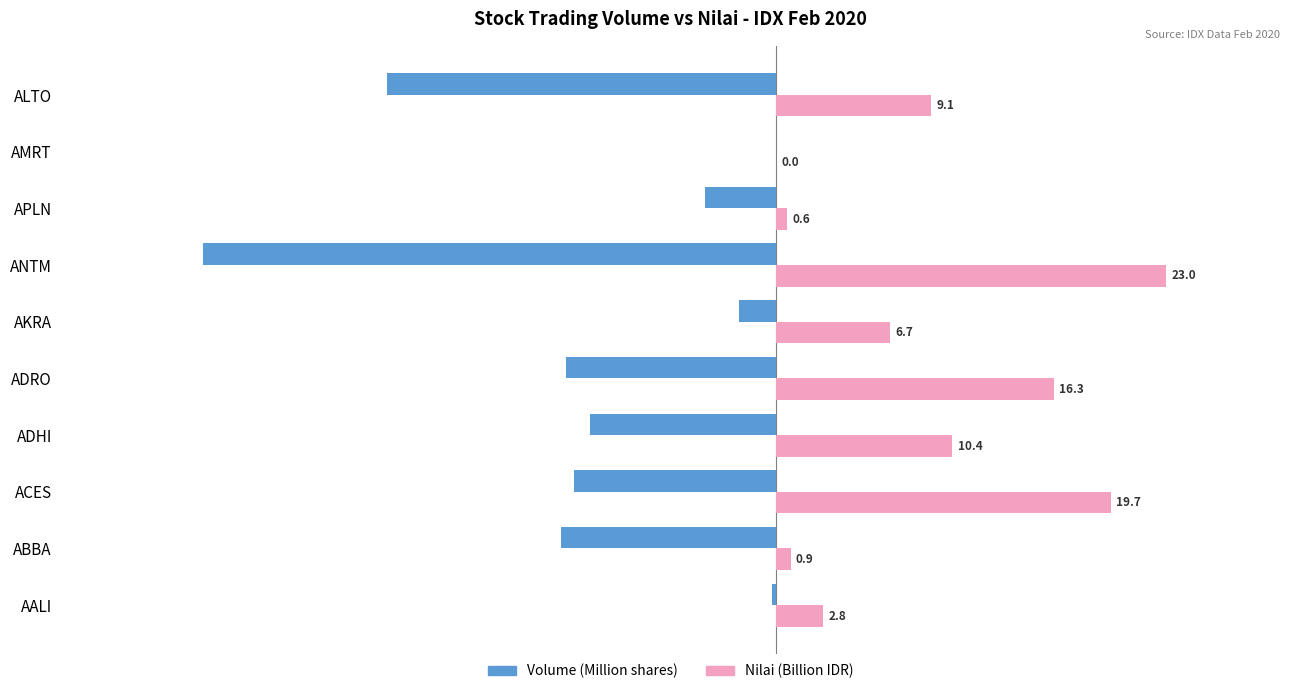

Which series changed the most between APLN and ALTO?

Volume (Million shares)